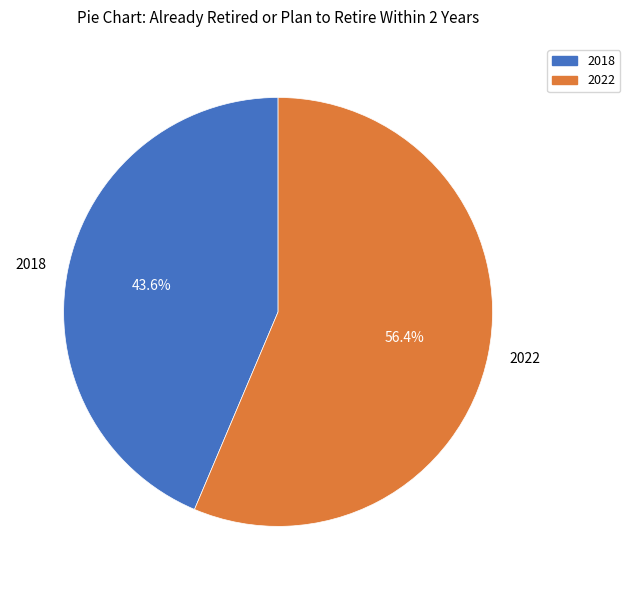

To the nearest percent, what is the average slice percentage?

50%